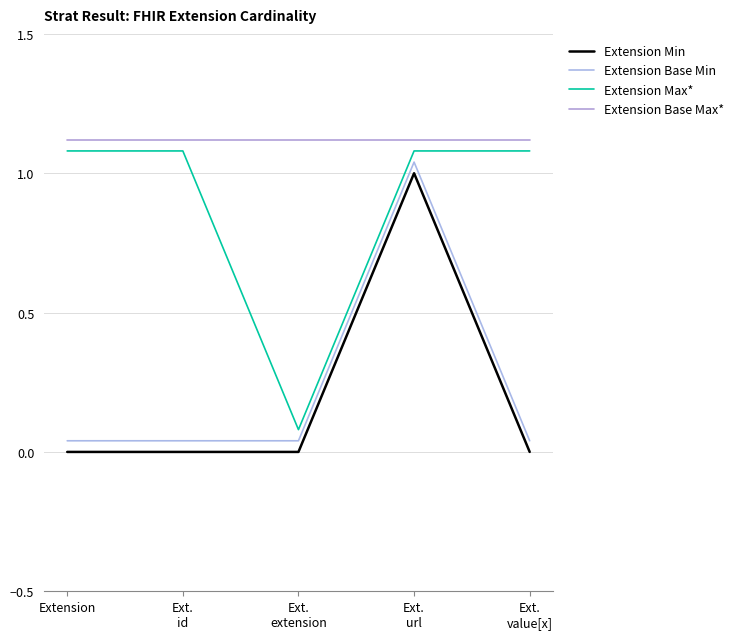

Is it true that Extension Max* equals 1.1 at Ext.
value[x]?

True